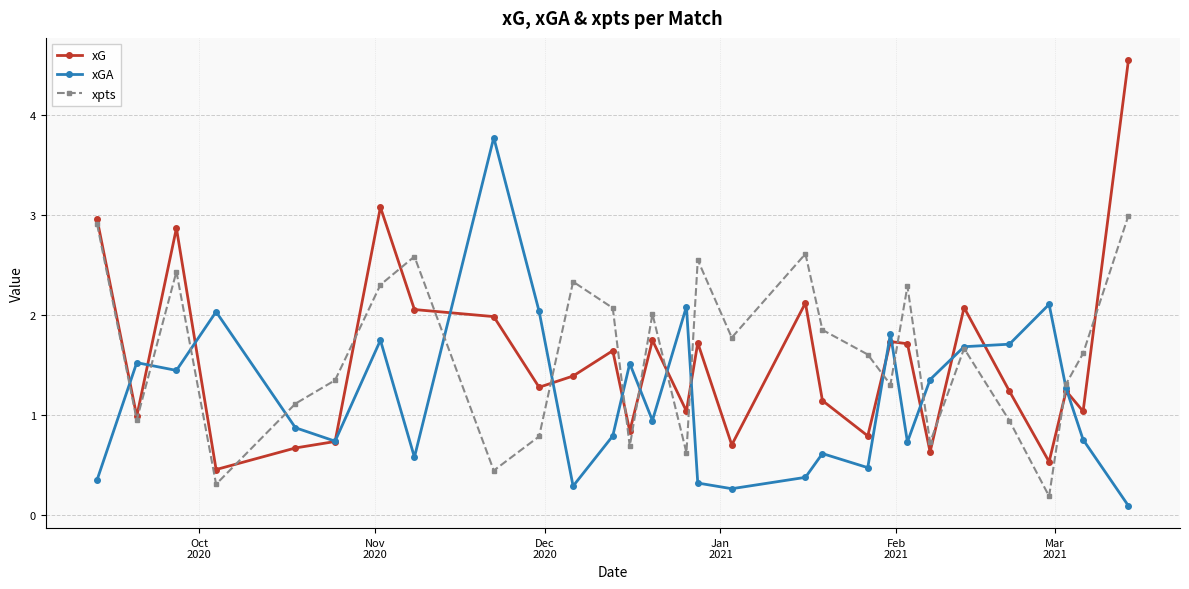

What is the maximum value for xpts?

3.0